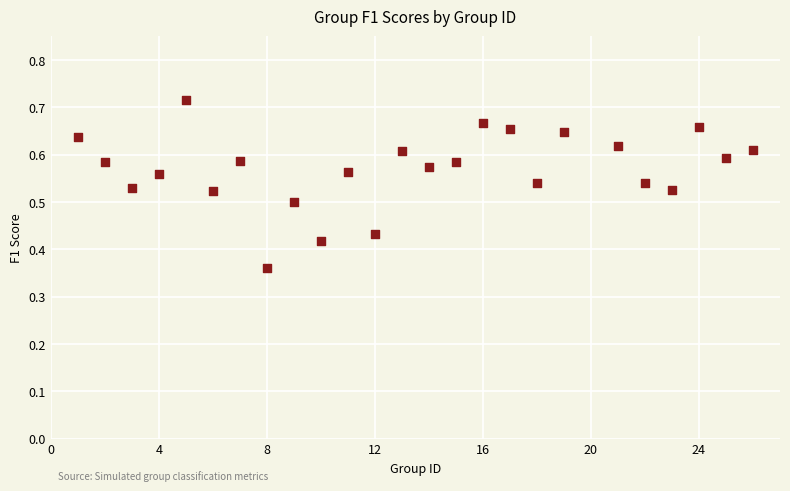

What is the range of X values (max minus min)?

25.0